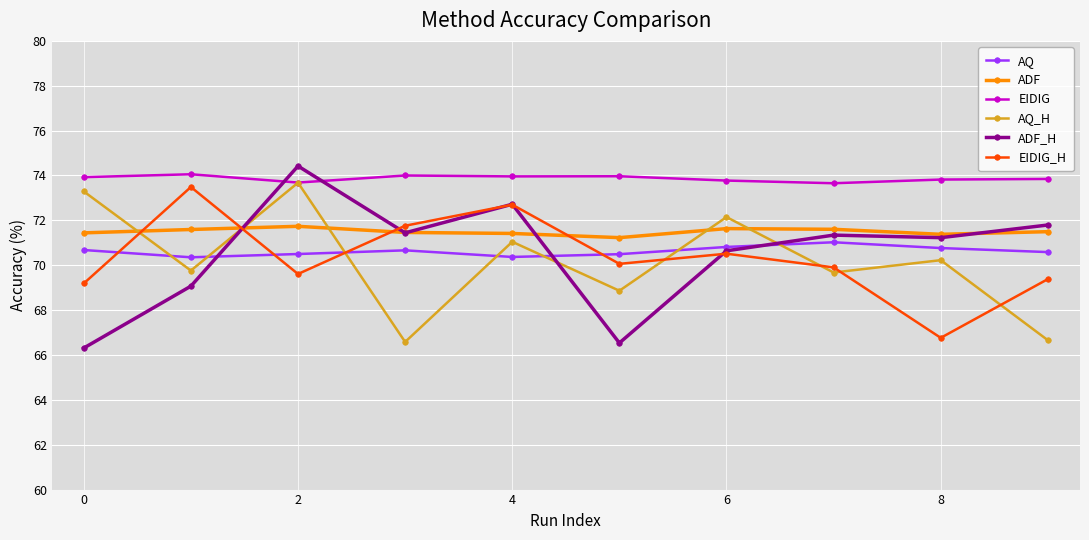

What is the minimum value shown in the chart?

66.3